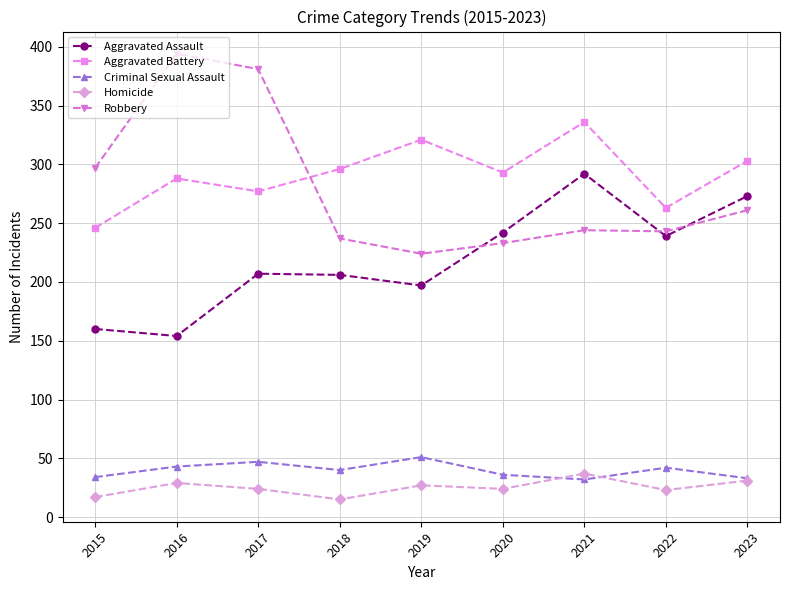

Which series ends up on top after the final intersection of Robbery and Aggravated Battery?

Aggravated Battery